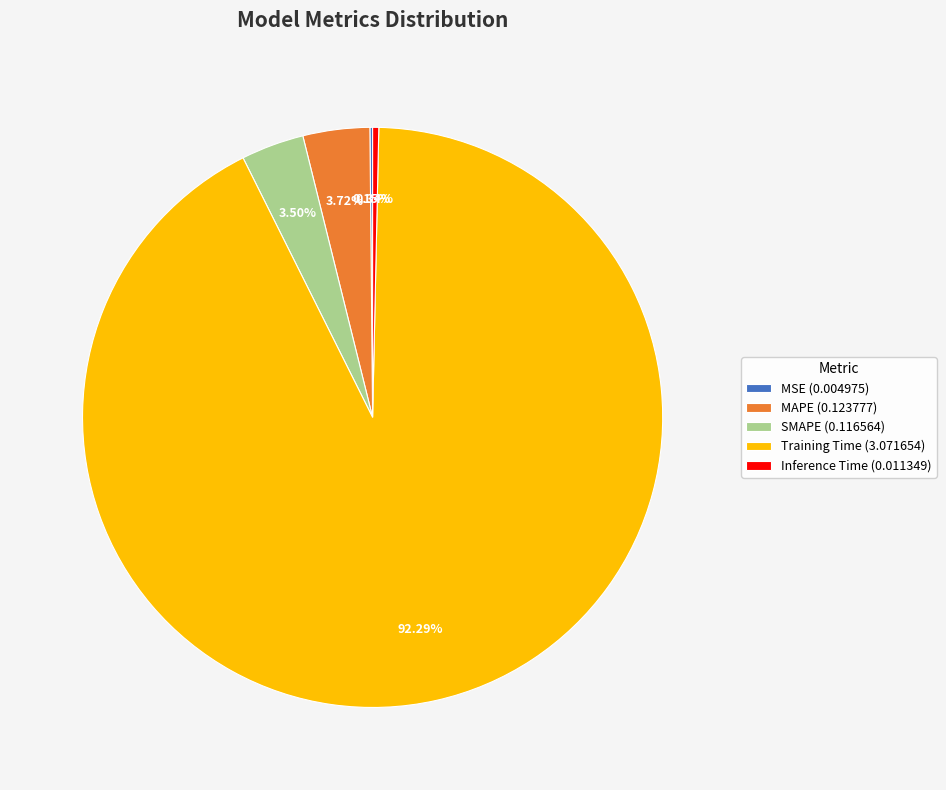

To the nearest percent, what is the combined percentage of MAPE and SMAPE?

7%